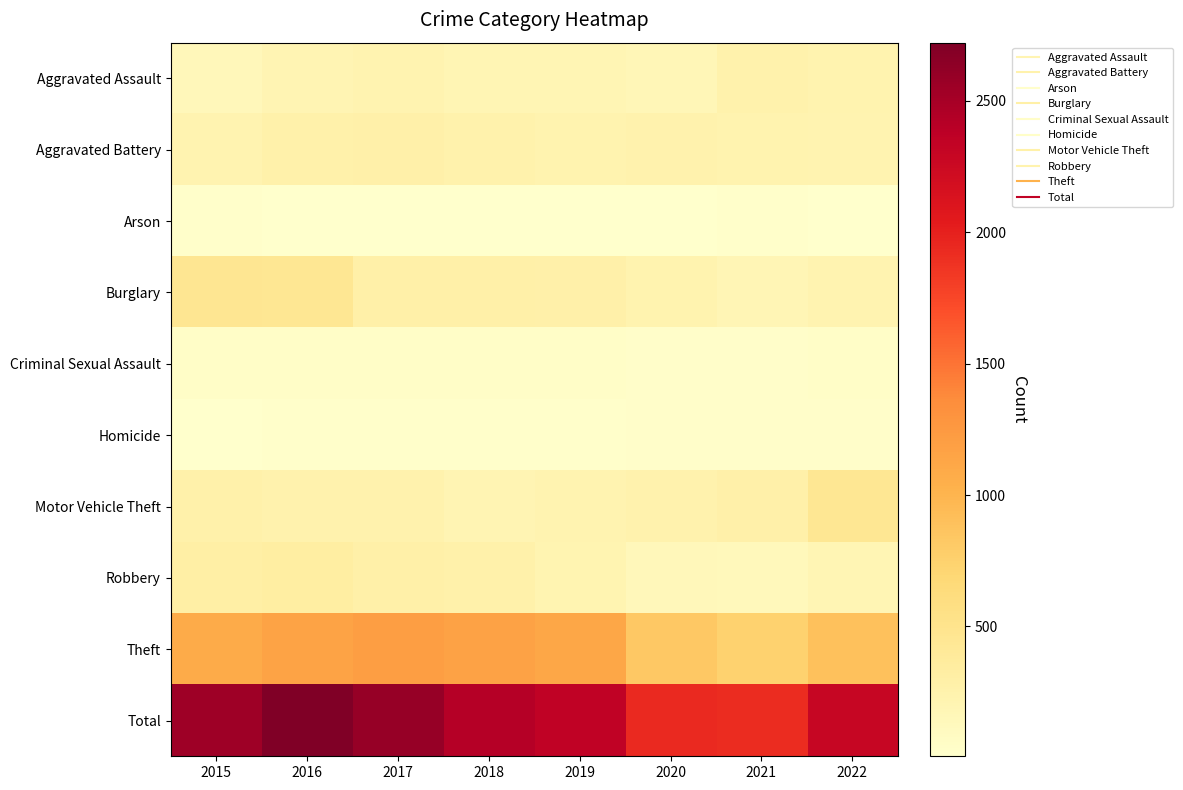

Which series has the widest spread of values?

Total